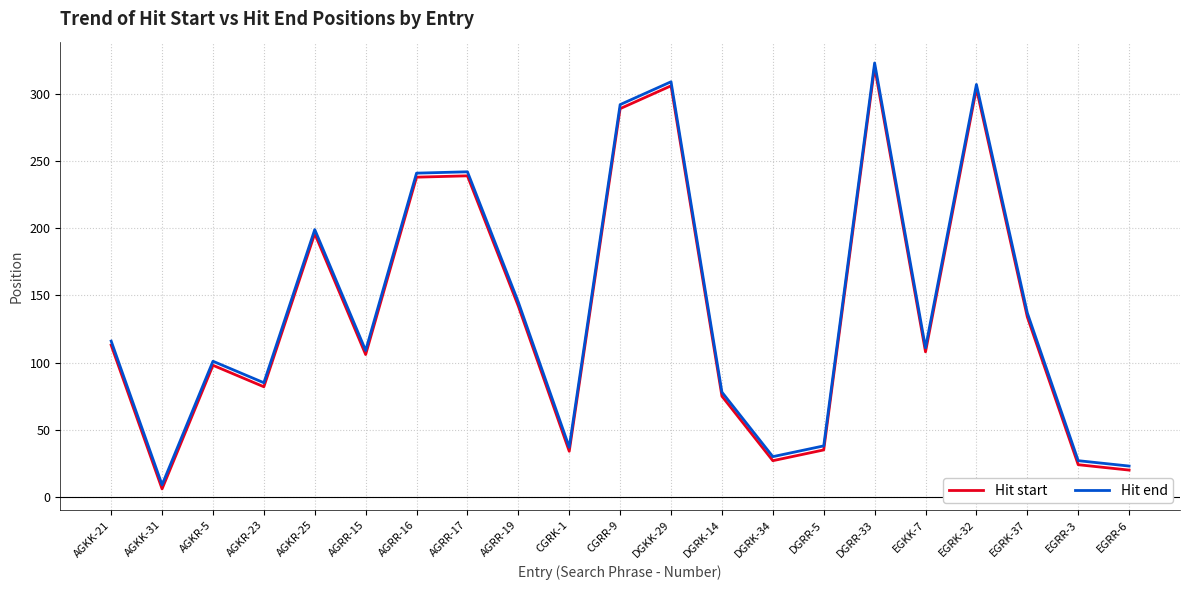

How many categories are shown in the chart?

21